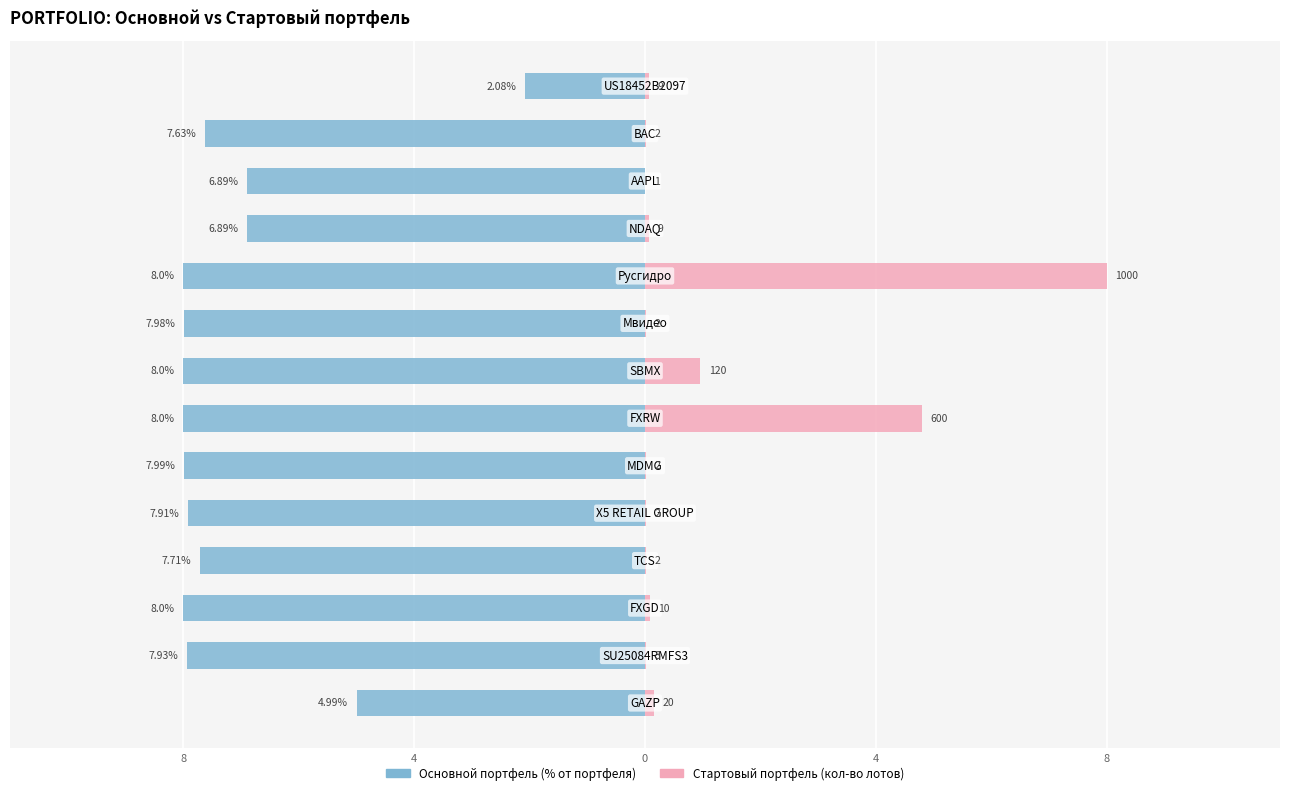

What value does the Основной портфель (% от портфеля) series have at 4?

-7.9